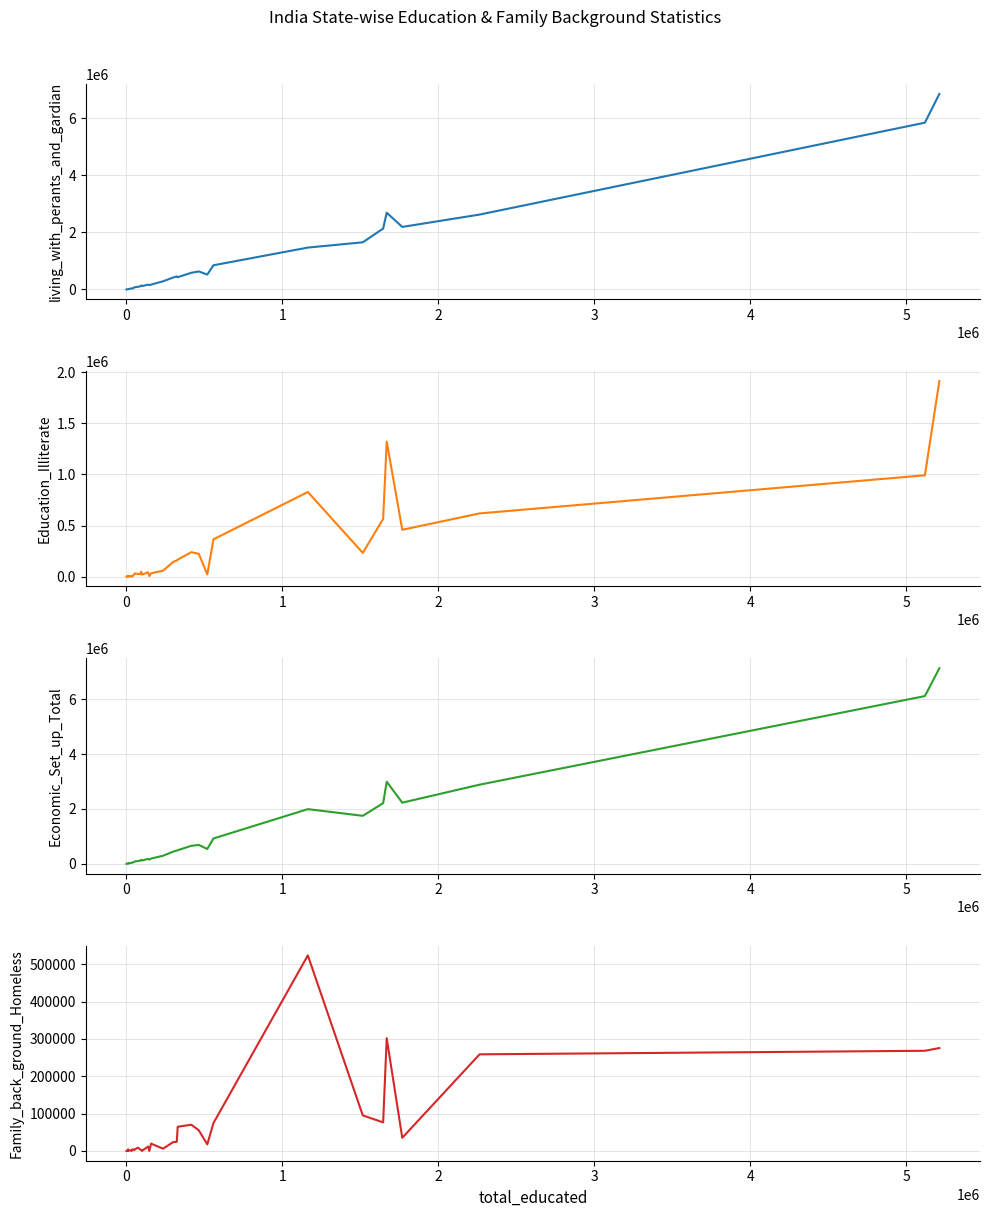

Where is the first local maximum for living_with_perants_and_gardian?

3